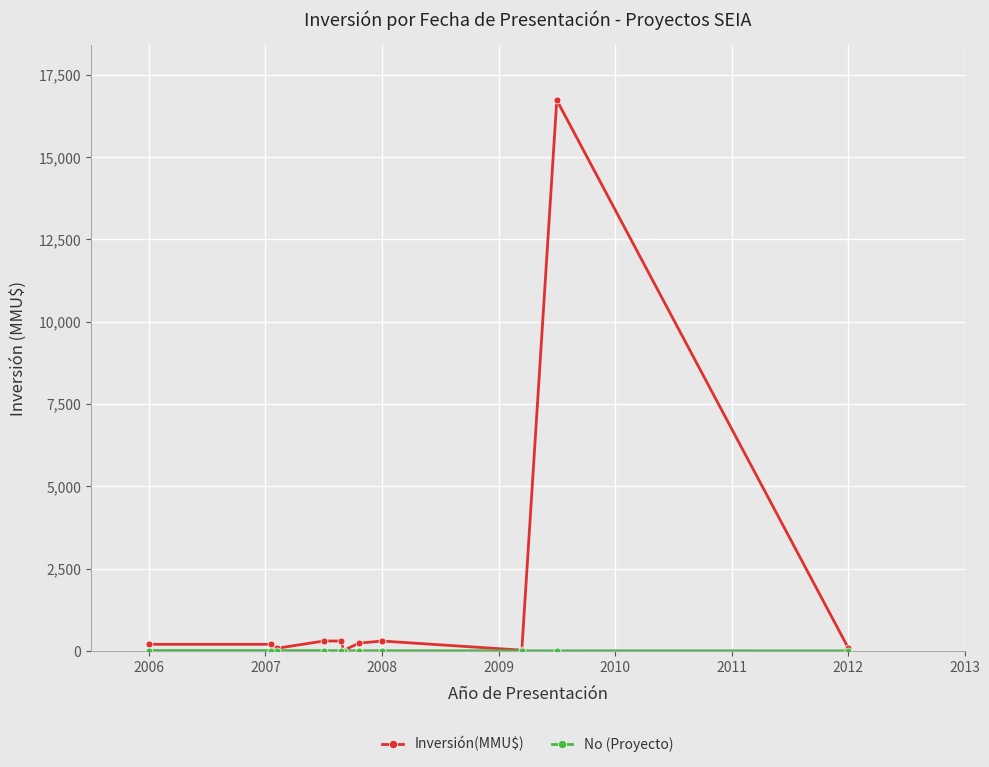

Which series has the widest spread of values?

Inversión(MMU$)